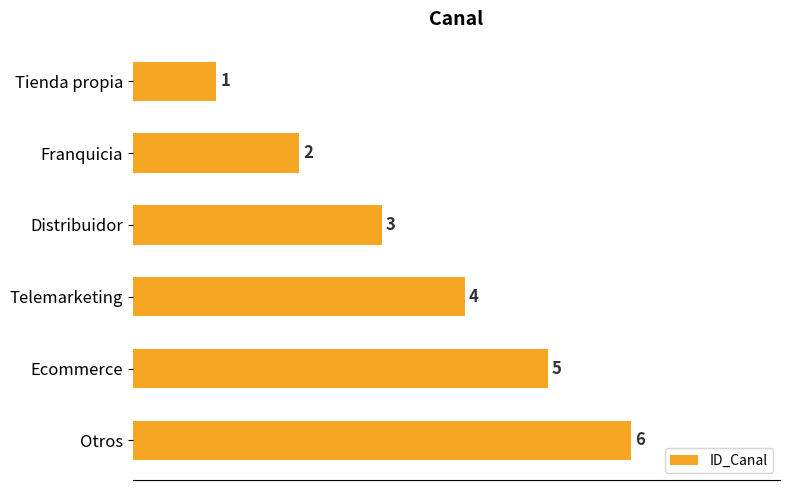

The chart shows a value of 2 at Otros. True or false?

False